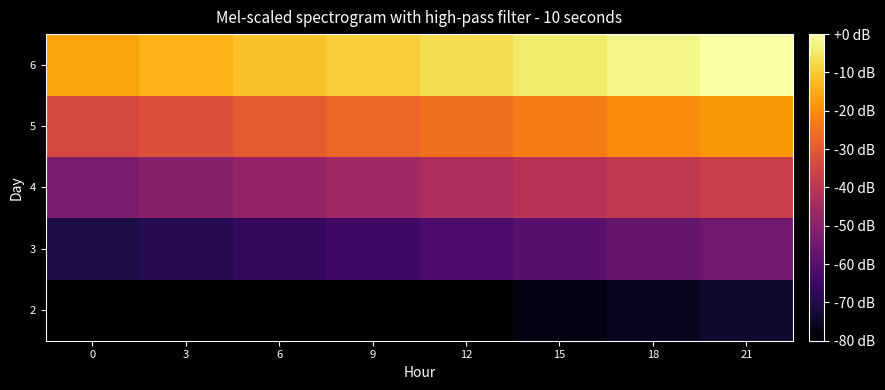

Where is 4 nearest to the value -44?

12